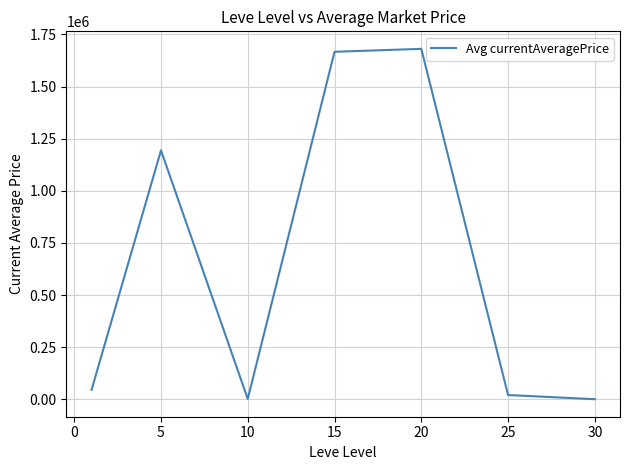

What is the difference between the maximum and second lowest values?

1679215.6